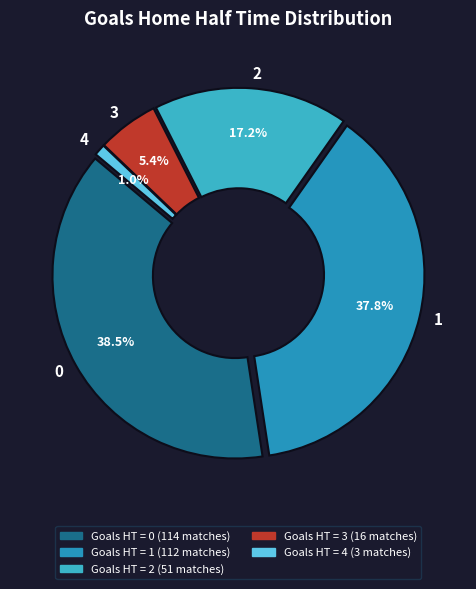

Count the number of slices in the pie.

5